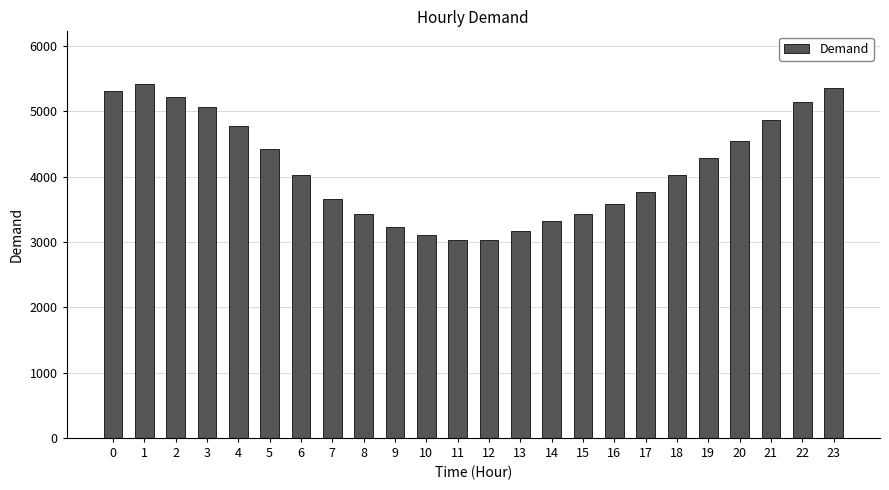

How many data points does each series have?

24